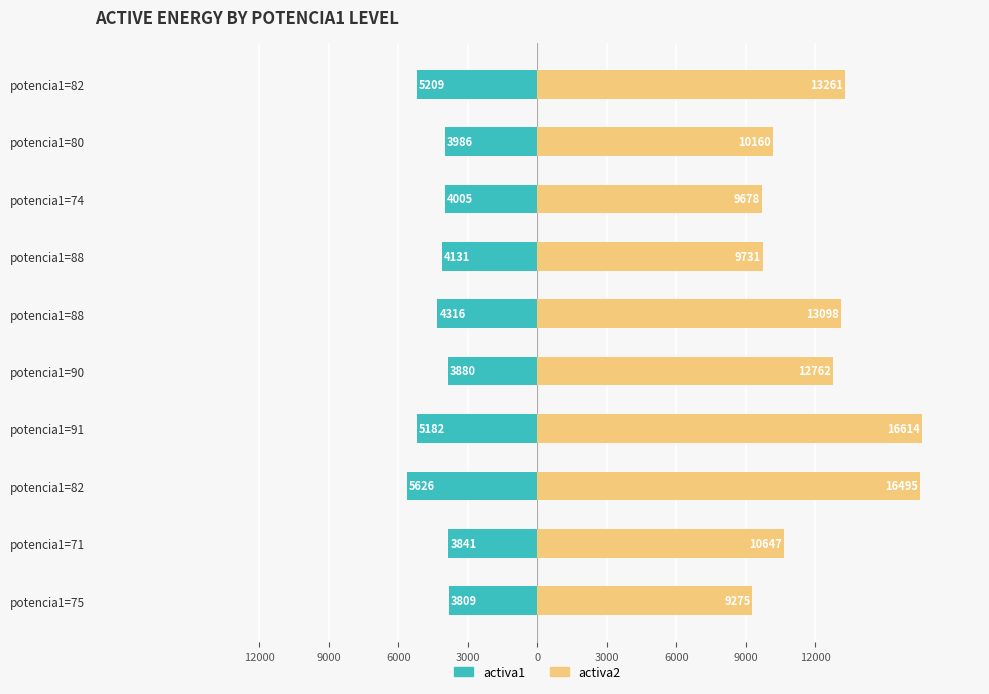

What are all the series names shown in the legend?

activa1, activa2